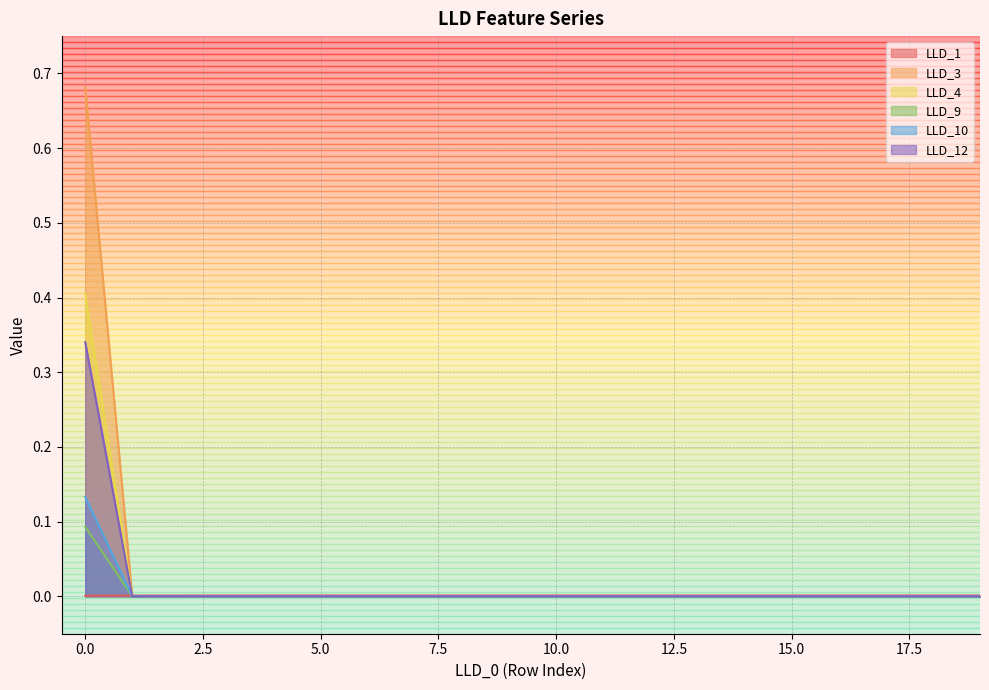

Is the value of LLD_4 at 16 greater than the value of LLD_12 at 9?

No